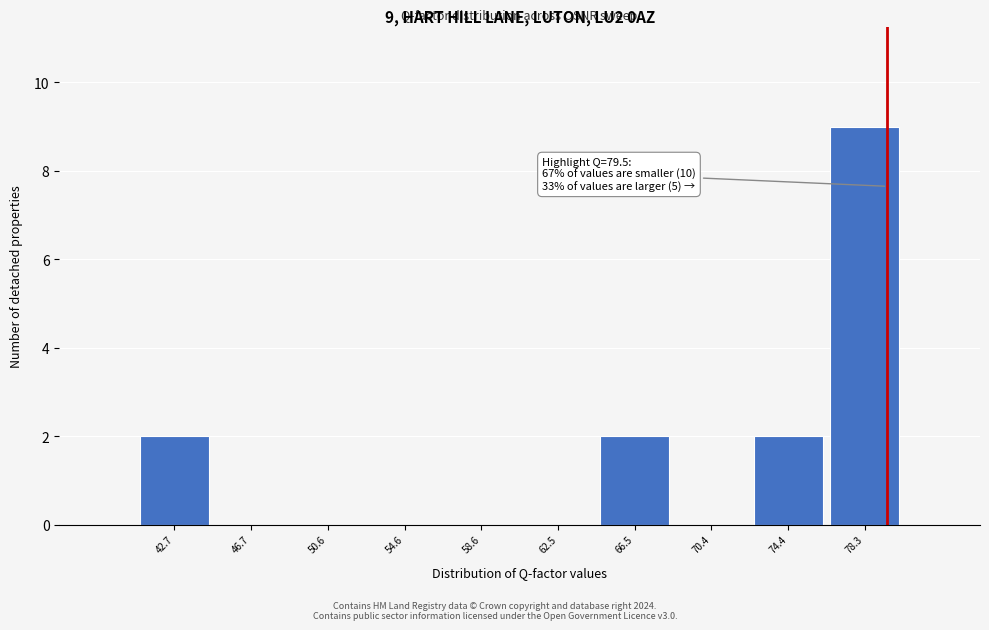

Over which range of the x-axis is the bar tallest?

76.5 to 80.5